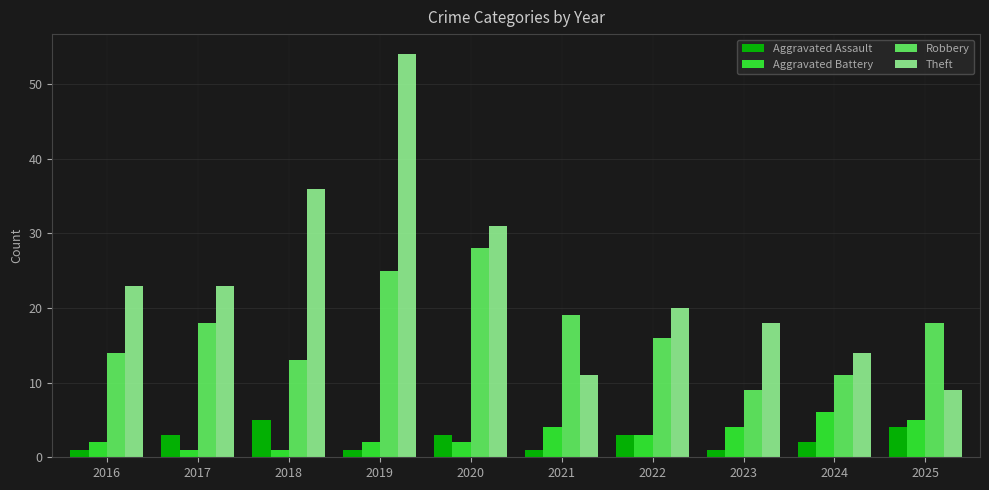

Reading left to right, what are all the values shown in this chart?

Aggravated Assault: 1	3	5	1	3	1	3	1	2	4
Aggravated Battery: 2	1	1	2	2	4	3	4	6	5
Robbery: 14	18	13	25	28	19	16	9	11	18
Theft: 23	23	36	54	31	11	20	18	14	9